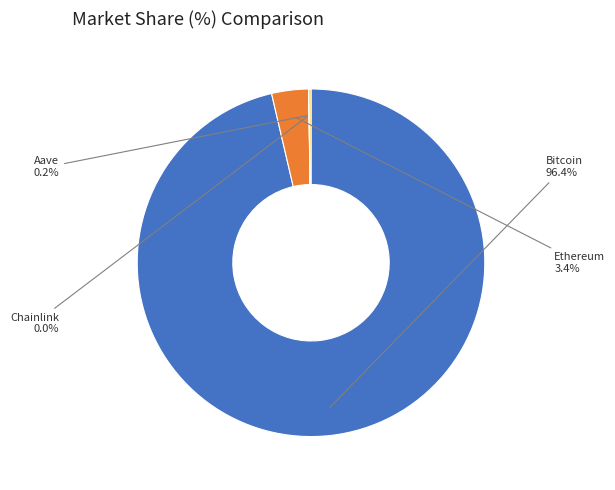

Which has a higher value, Bitcoin or Ethereum?

Bitcoin